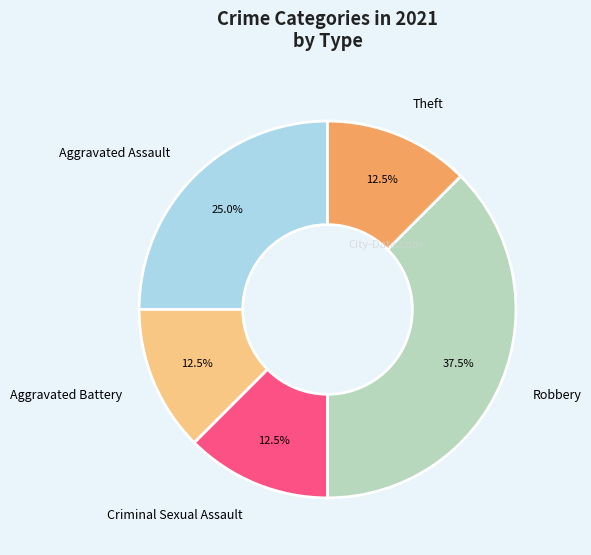

Is Criminal Sexual Assault the majority of the pie?

No